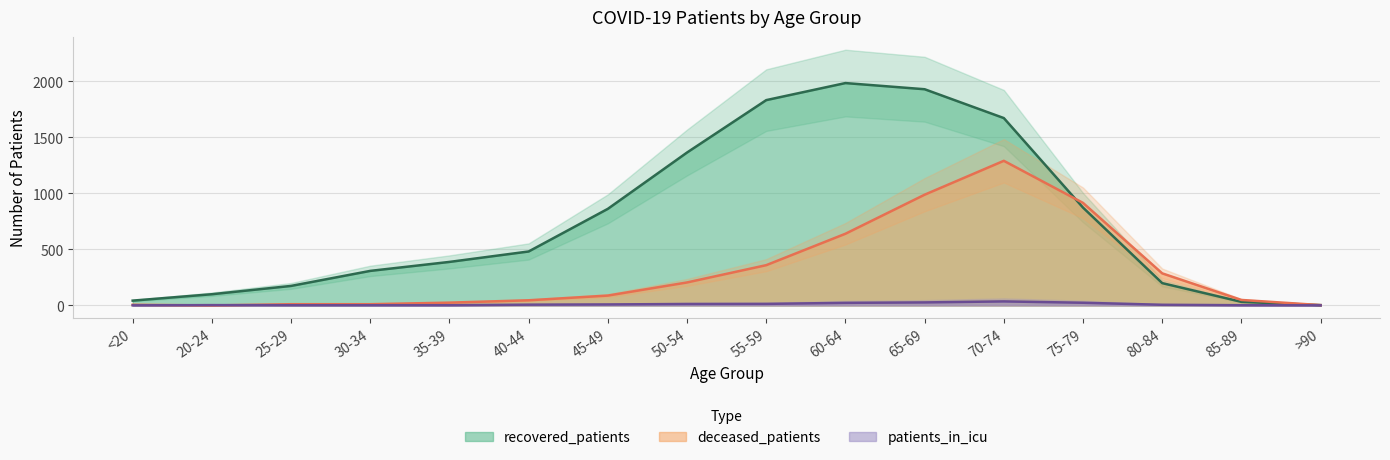

What is the value of the deceased_patients point at the 11th from the left?

987